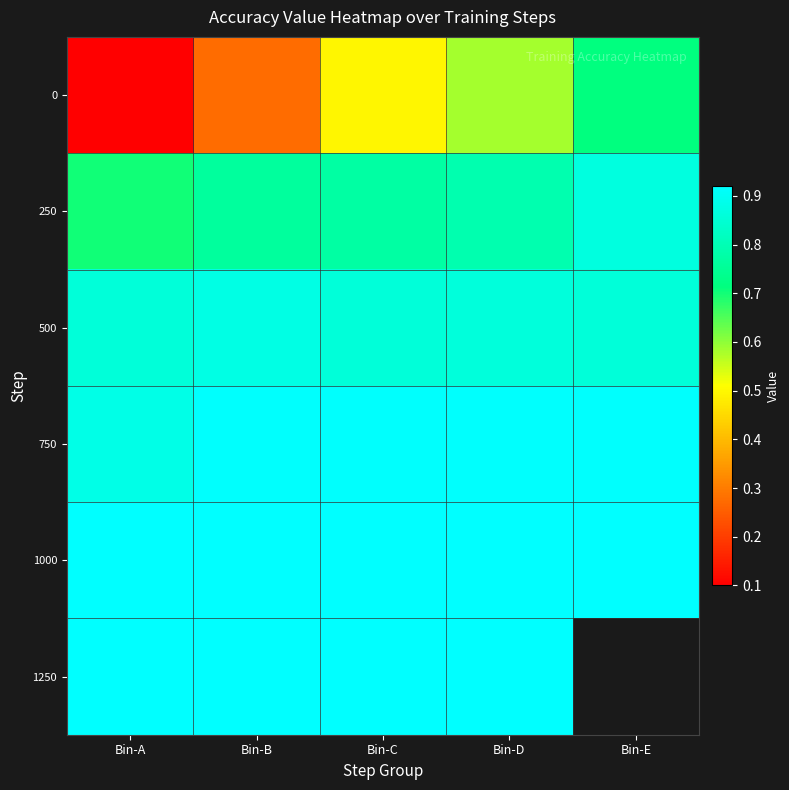

What is the difference between the highest and lowest values at Bin-C?

0.4